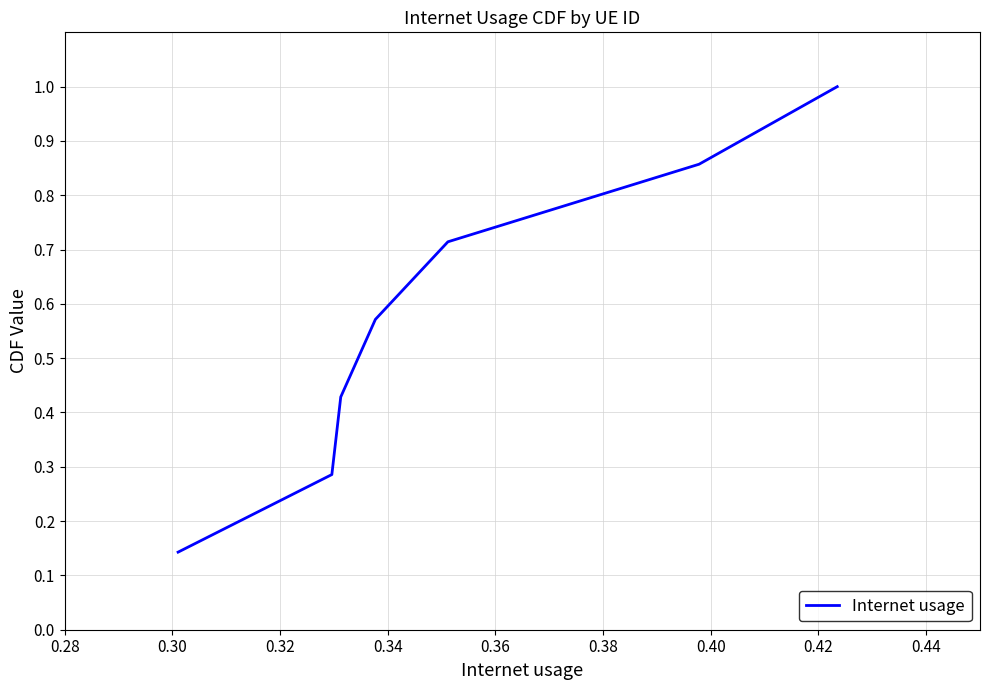

True or false: there are more than 1 points higher than both neighbors.

False